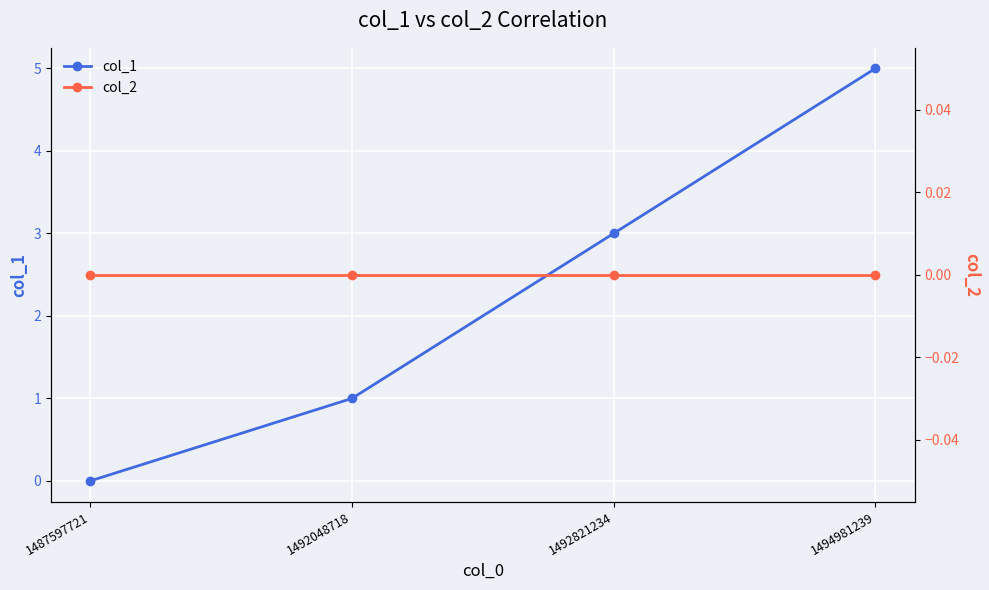

At 1492821234, list the series in order from smallest to largest.

col_2, col_1